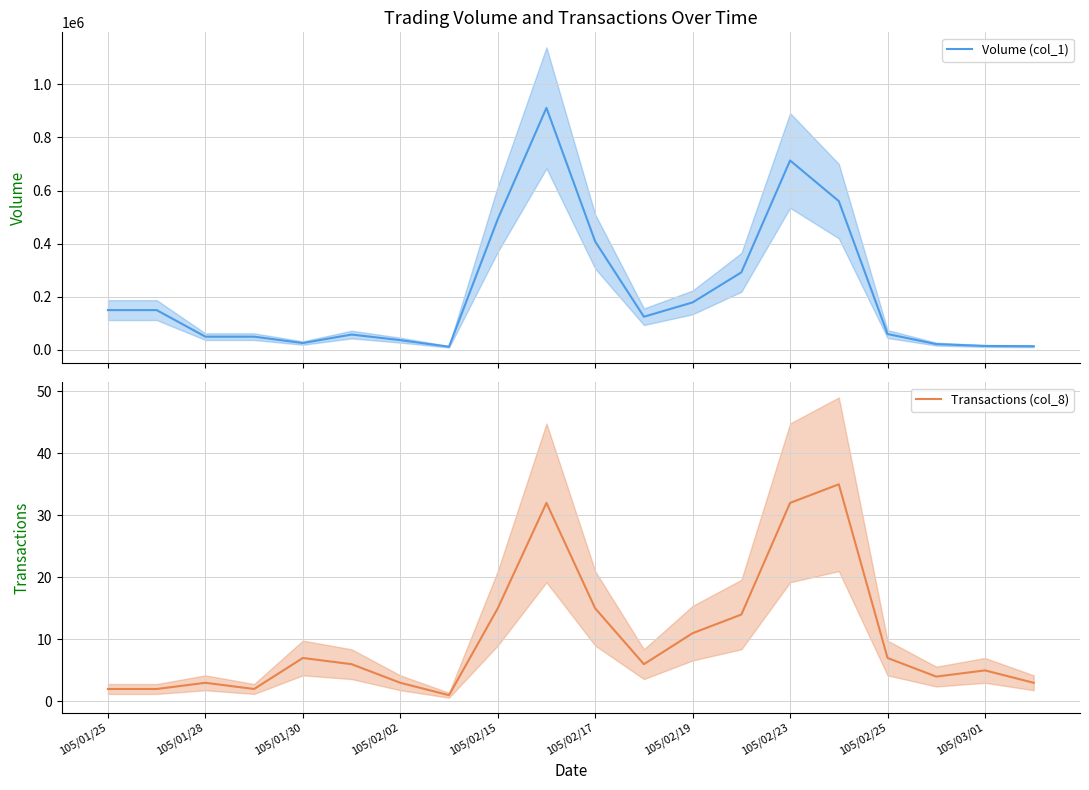

Is this an area chart (filled region under the line)?

No